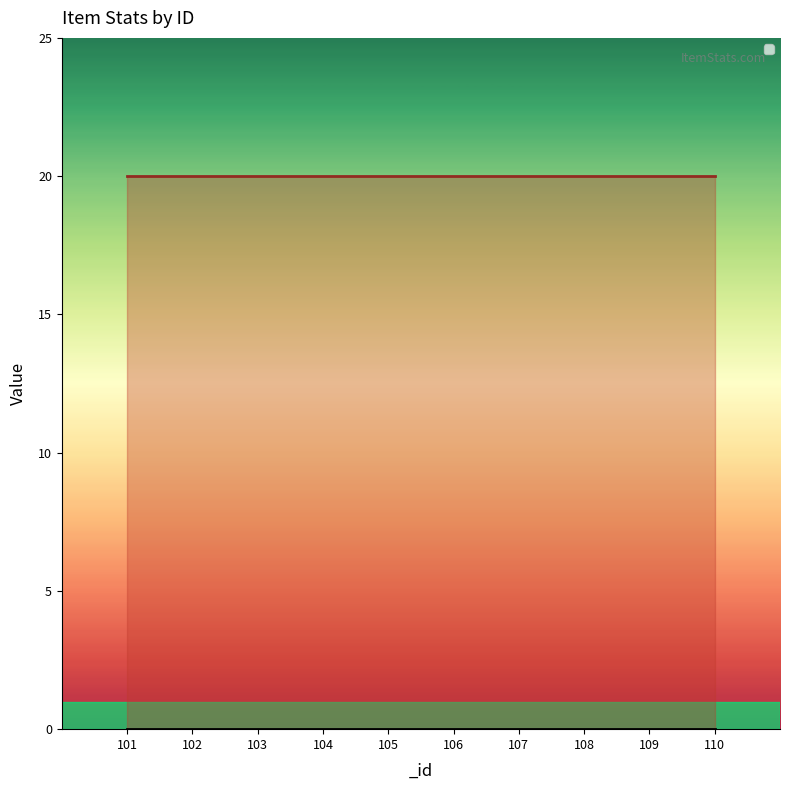

Which series has the largest total across all categories?

_maxstack